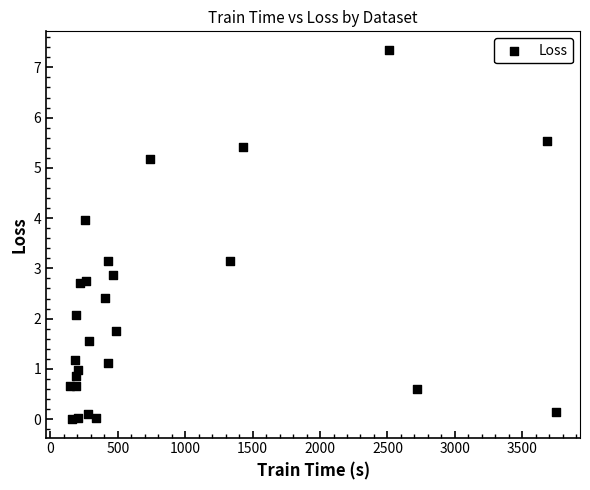

What is the range of Y values (max minus min)?

7.3